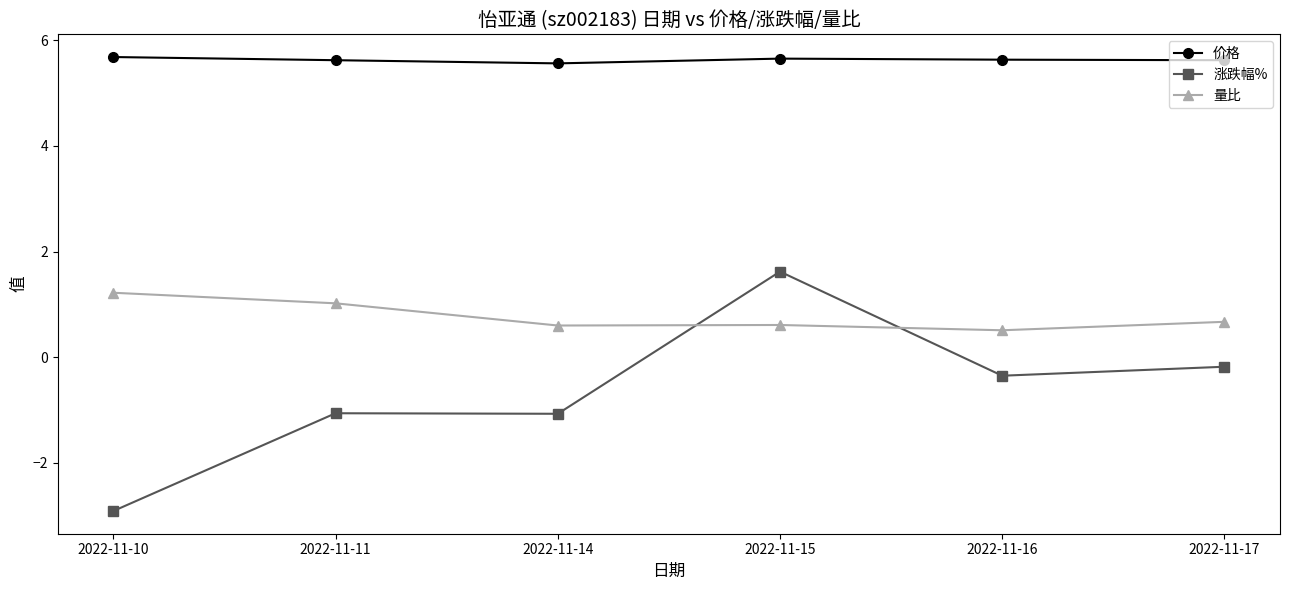

What is the maximum value shown in the chart?

5.7